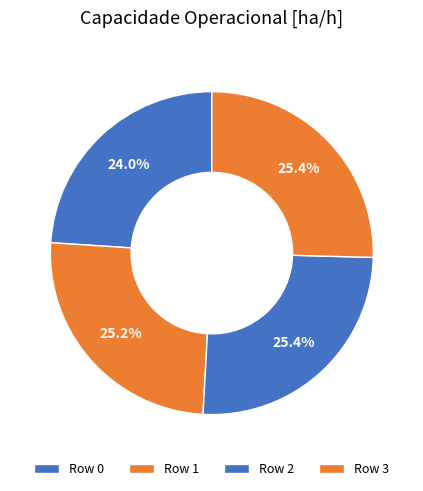

Rank the categories by value from lowest to highest.

0, 1, 3, 2